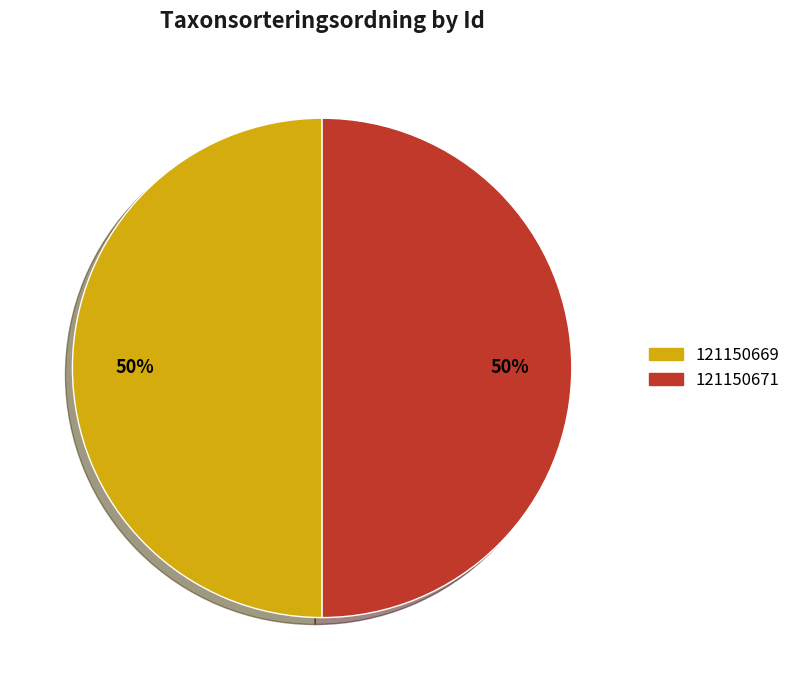

To the nearest percent, what is the combined percentage of 121150669 and 121150671?

100%